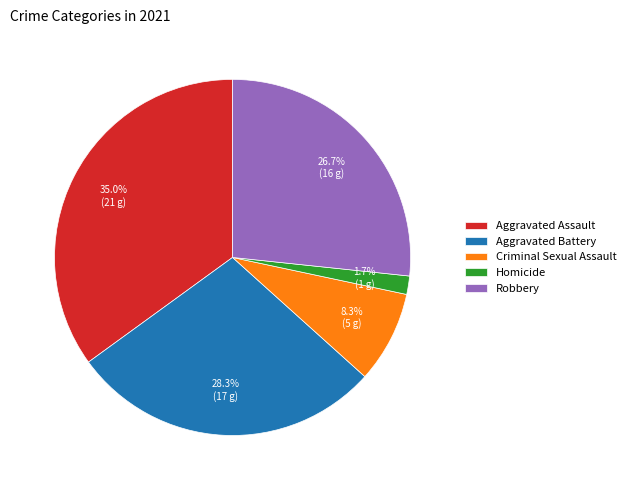

How many slices are in this pie chart?

5